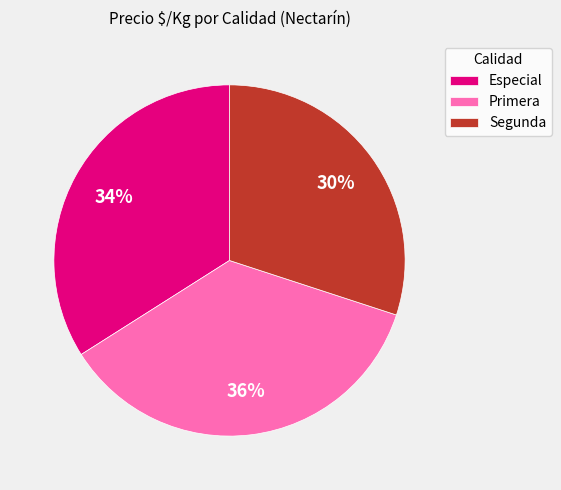

True or false: Especial accounts for 34% of the total.

True